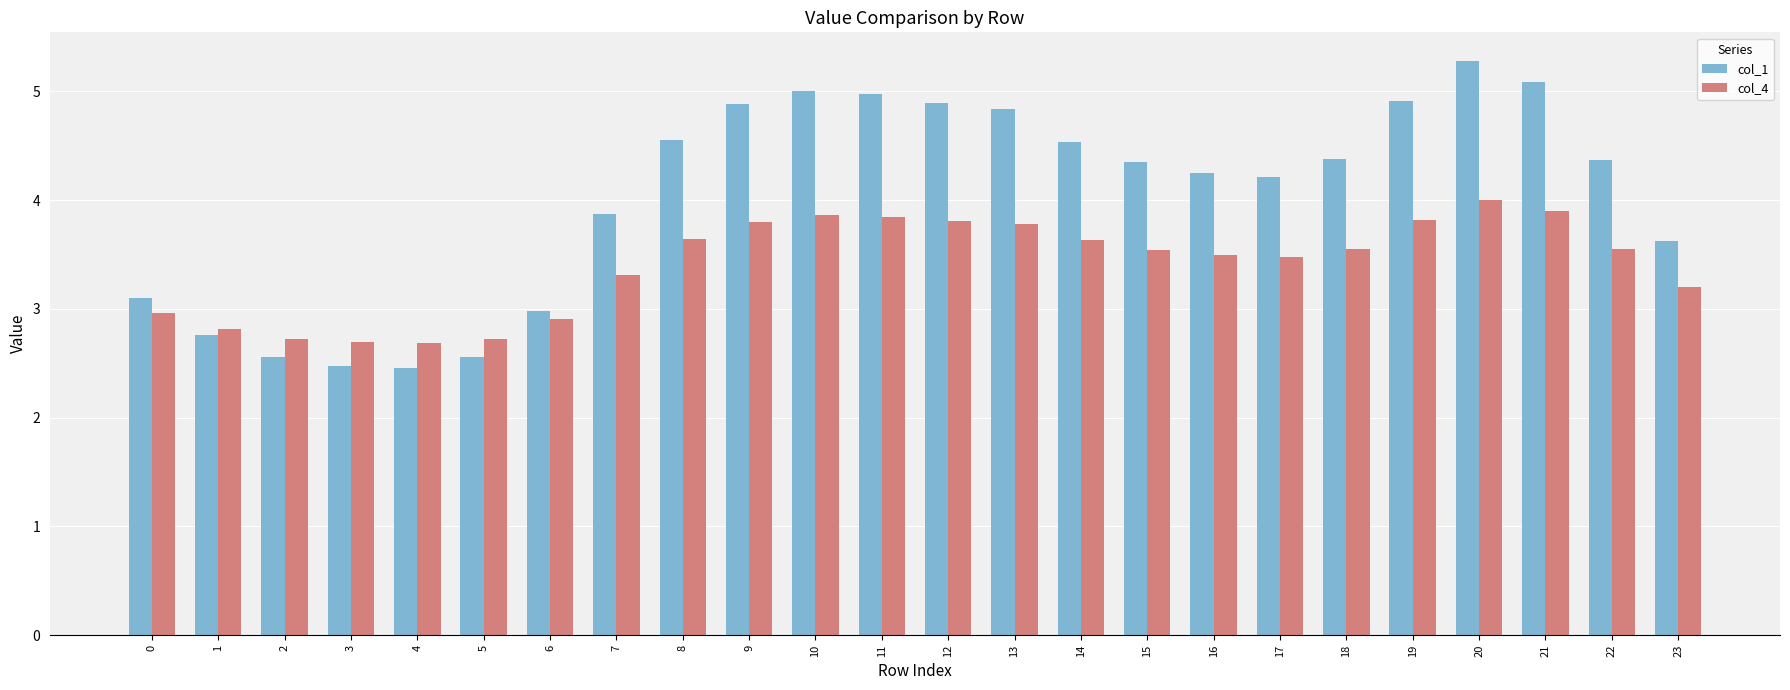

Is the value of col_4 at 15 greater than the value of col_1 at 7?

No